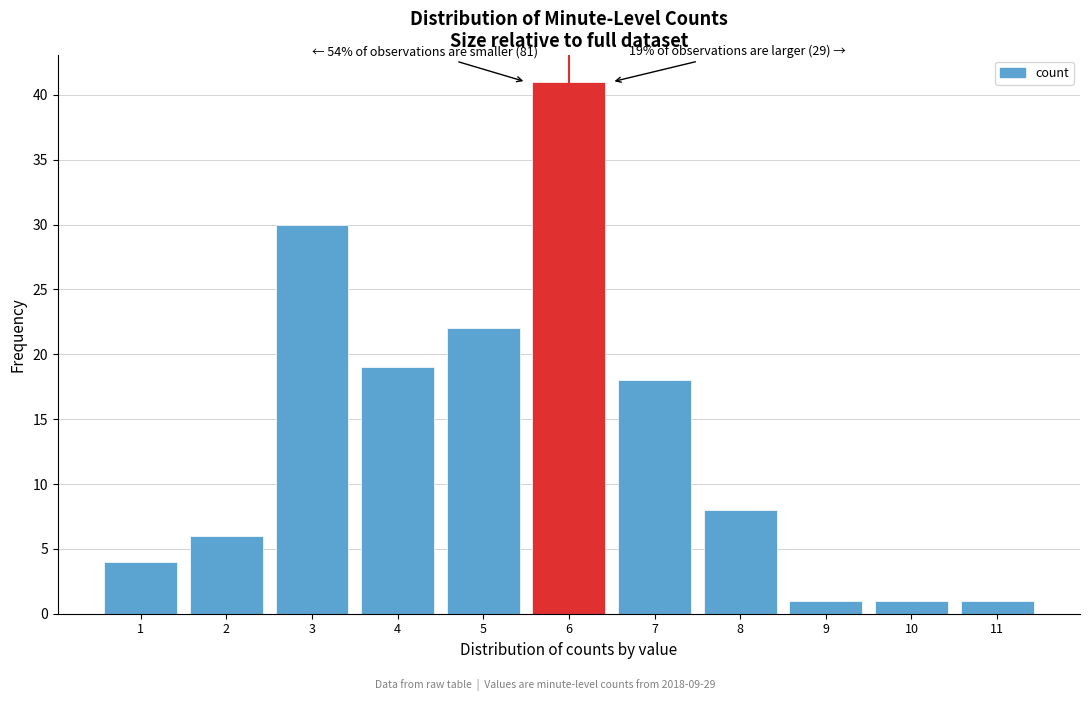

Reading right to left, extract all data points from this chart.

1	1	1	8	18	41	22	19	30	6	4